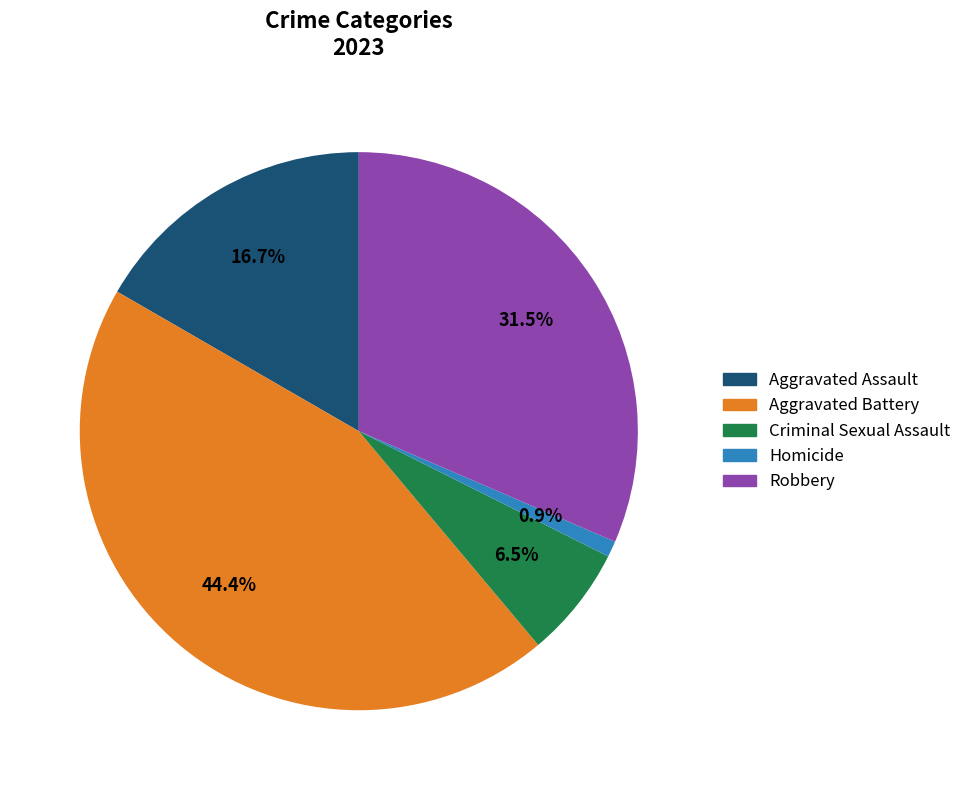

What is the smallest slice in the pie chart?

Homicide